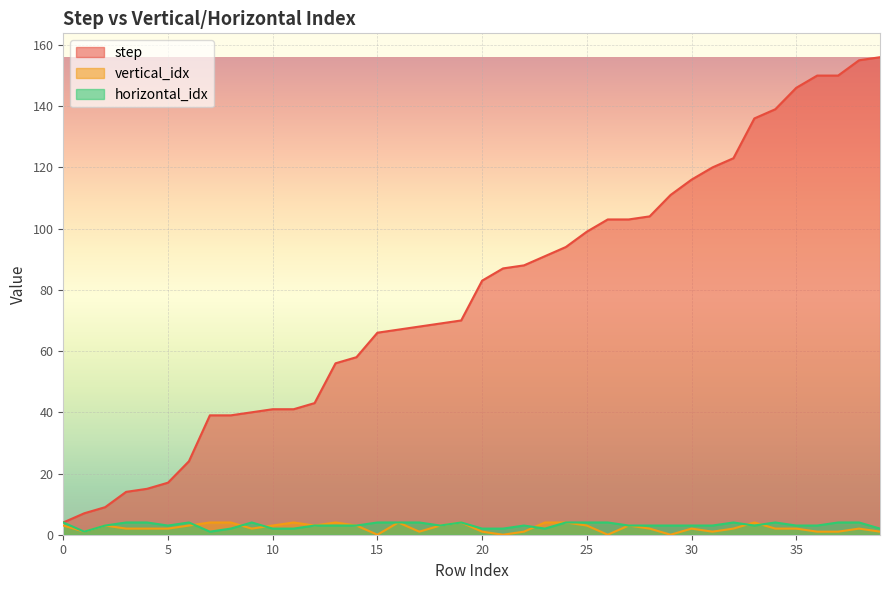

What is the value of the horizontal_idx point at the 34th from the left?

3